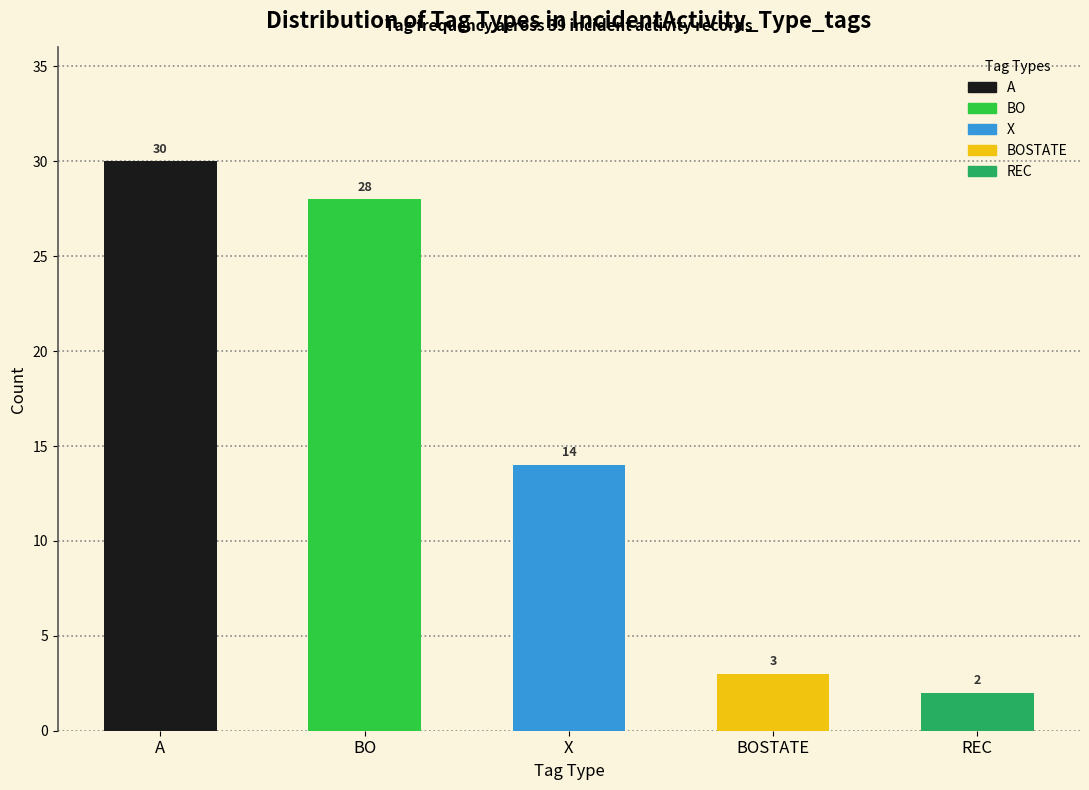

Reading left to right, list all the values displayed in this chart.

A=30	BO=28	X=14	BOSTATE=3	REC=2